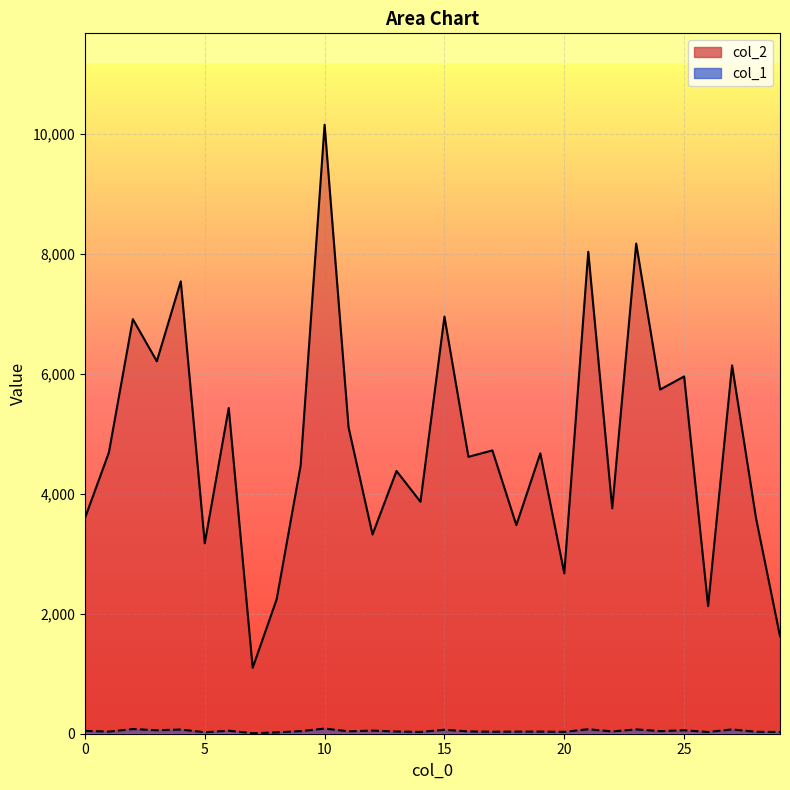

Is it true that col_2_line equals 4672 at 19?

True